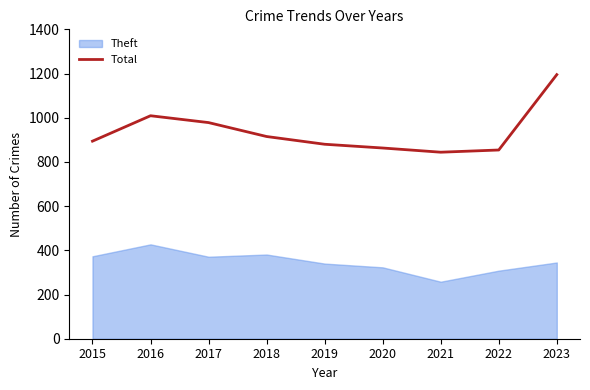

What is the value of the 3rd point from the left?

978